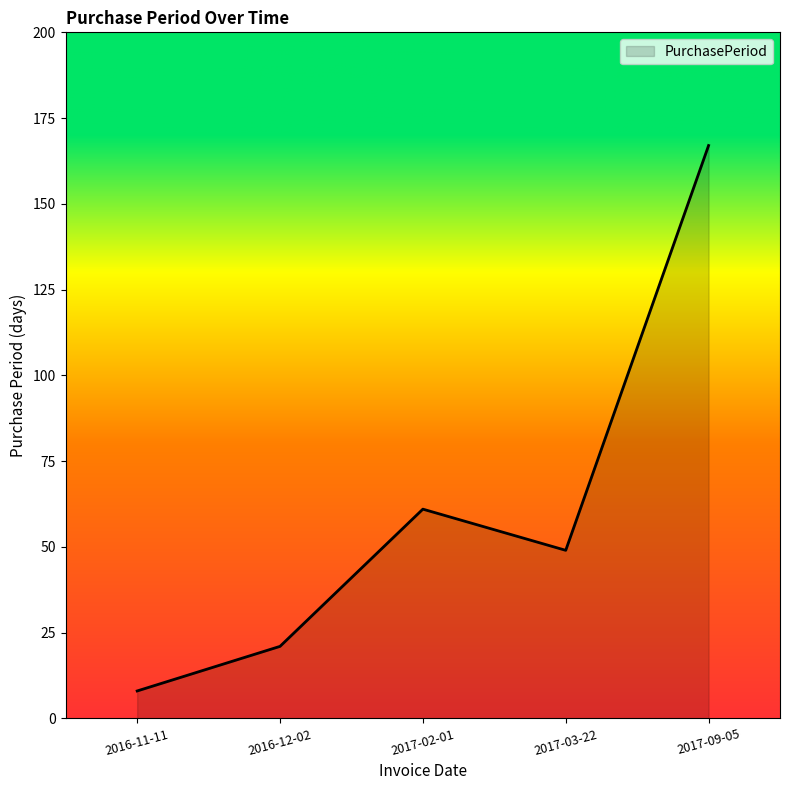

How many values are below 49?

2